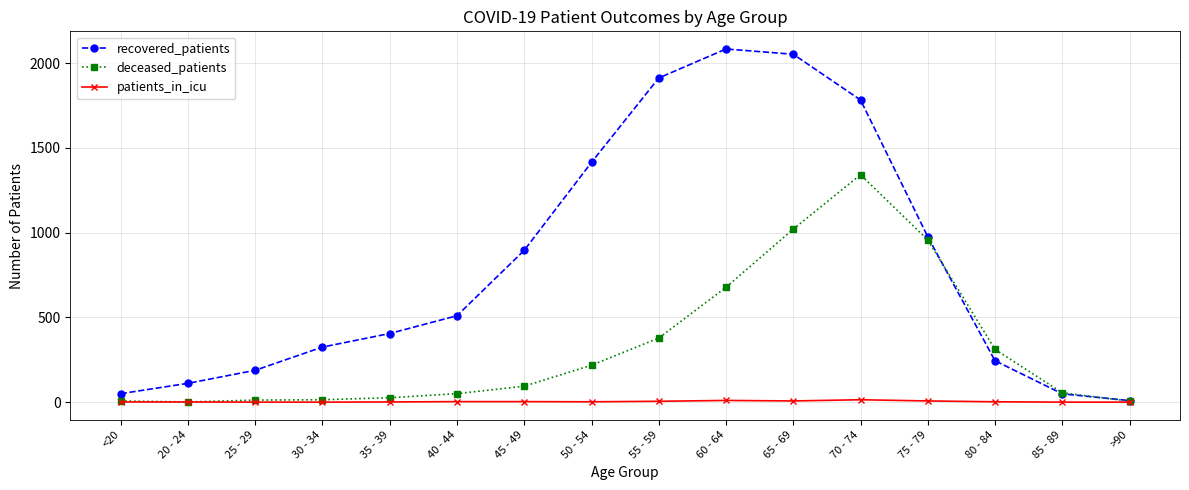

Which series has the widest spread of values?

recovered_patients